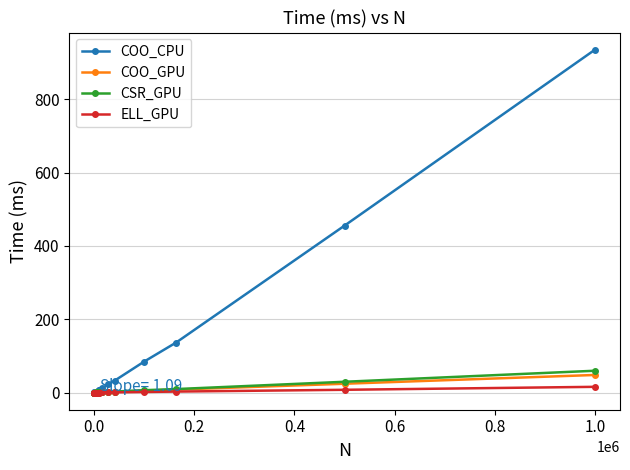

What is the highest value of the CSR_GPU series?

59.6